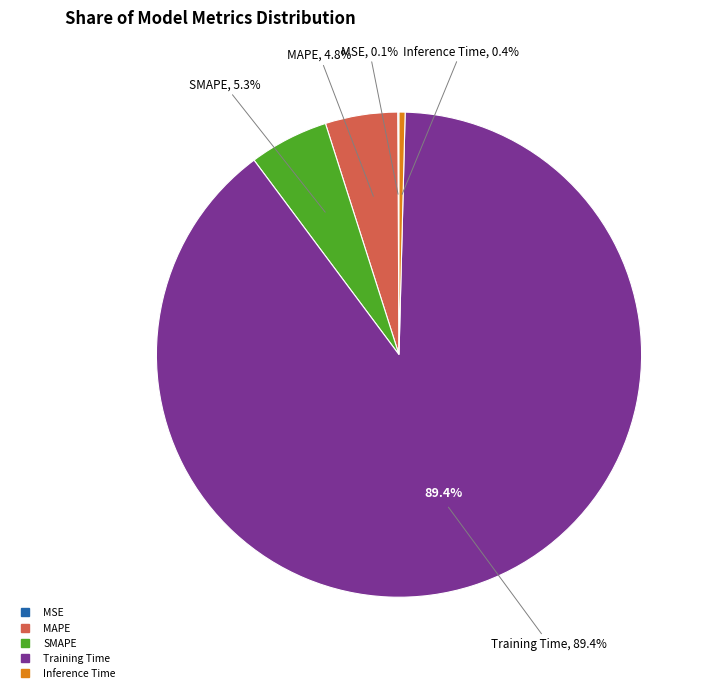

Combined, what portion of the pie is Training Time and MAPE?

94.2%